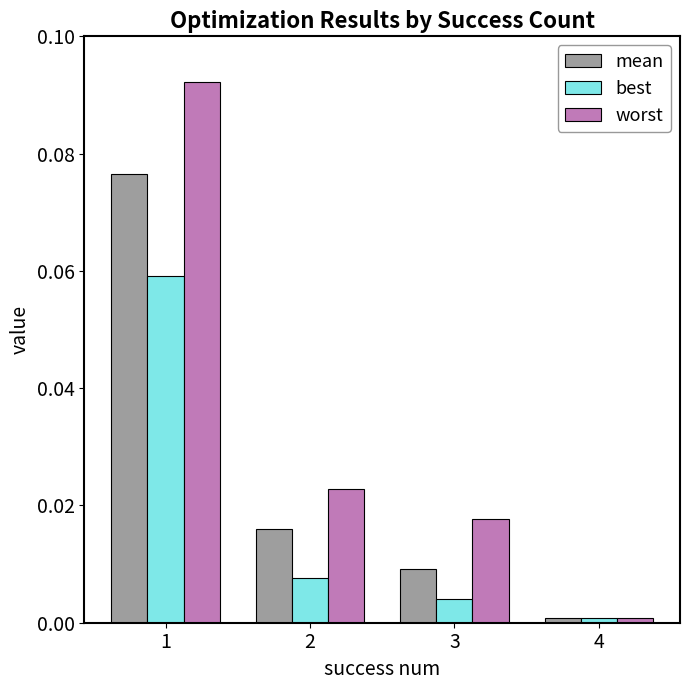

List the labels in order of mean value, largest first.

1, 2, 3, 4